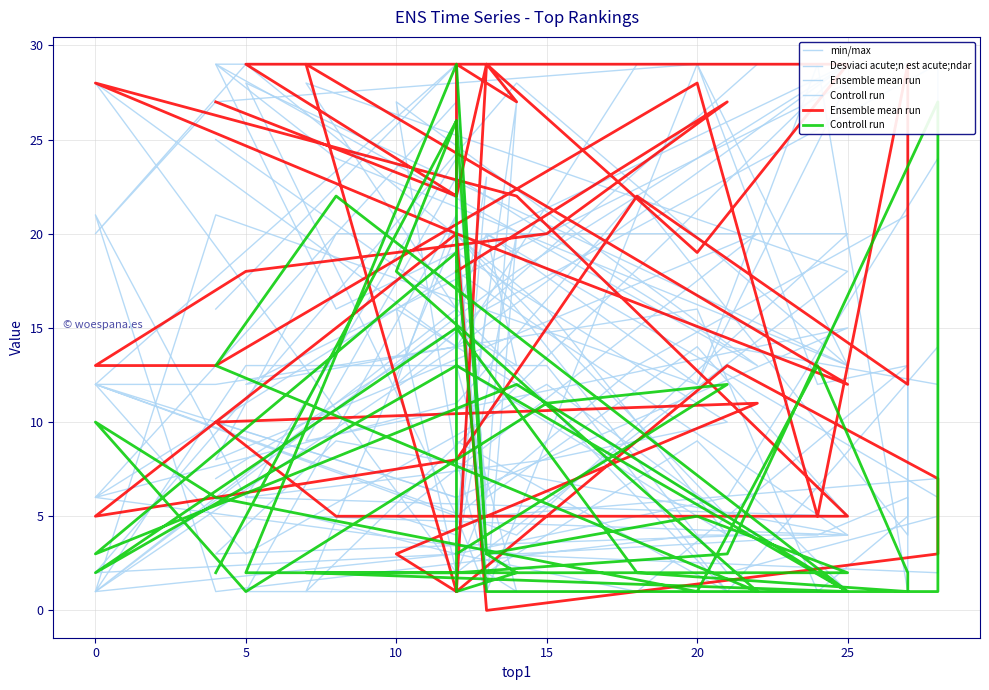

True or false: top6 and top2 cross at least once.

True